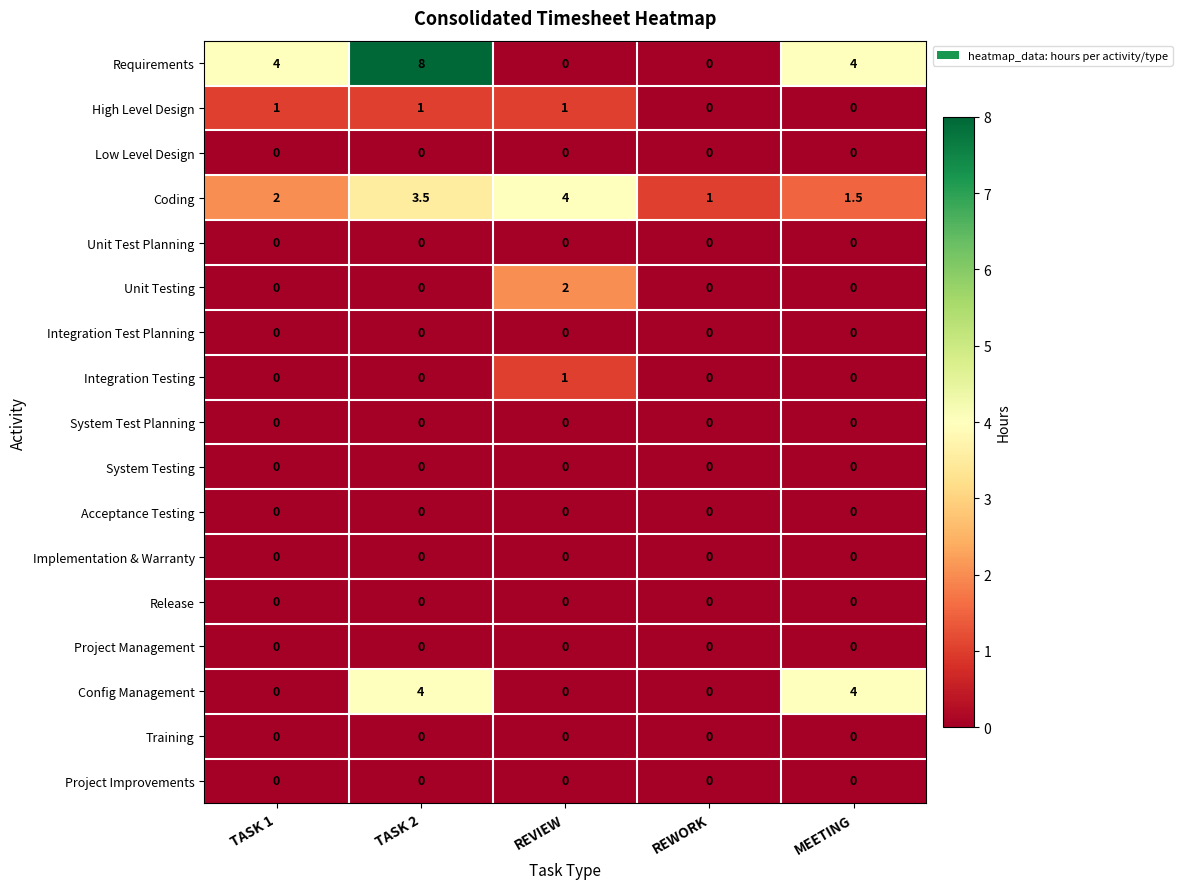

What is the maximum value shown in the chart?

8.0